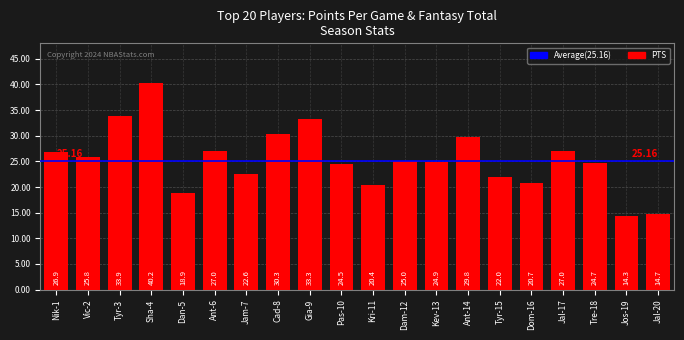

What is the change in value from Sha-4 to Gia-9?

-6.9